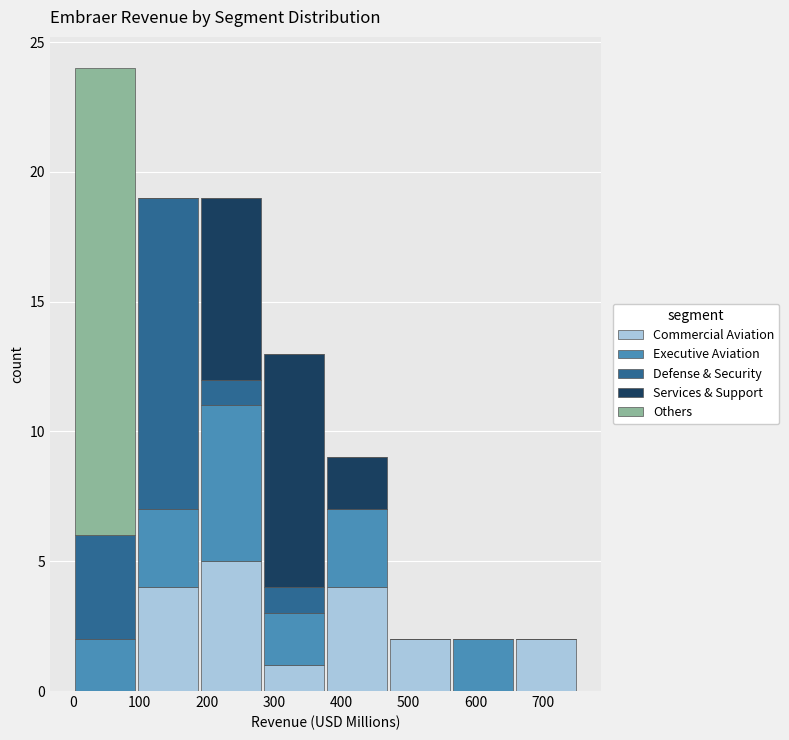

Reading left to right, transcribe this chart: for each stacked bar, give the range it covers on the x-axis and its total height. Neither the bar edges nor the heights are printed on the chart, so give them approximately, as read against the axes.

0 to 90: 24
90 to 190: 19
190 to 280: 19
280 to 380: 13
380 to 470: 9
470 to 560: 2
560 to 660: 2
660 to 750: 2